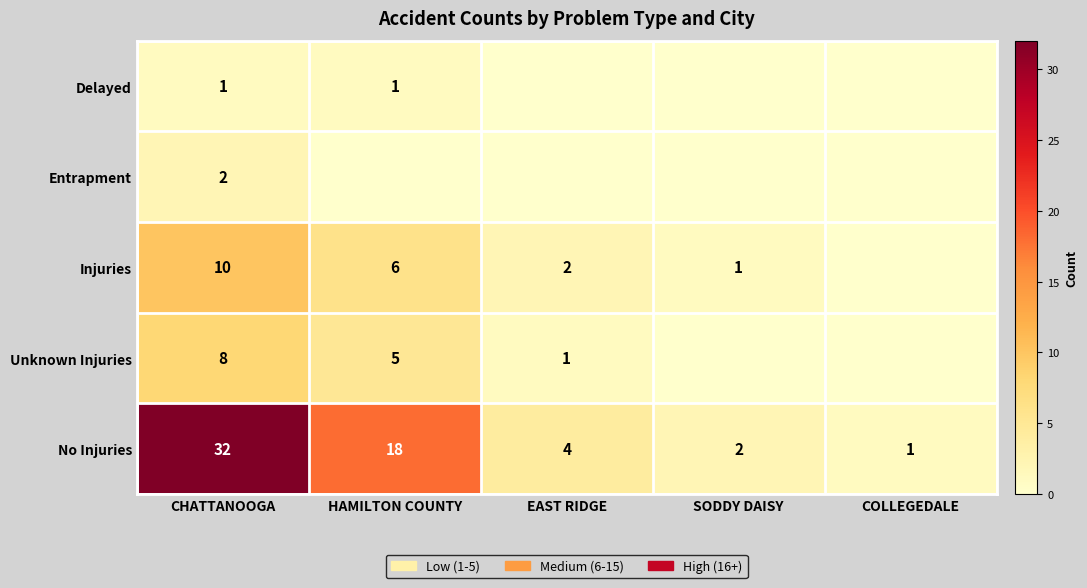

At which label does No Injuries first exceed 4?

CHATTANOOGA